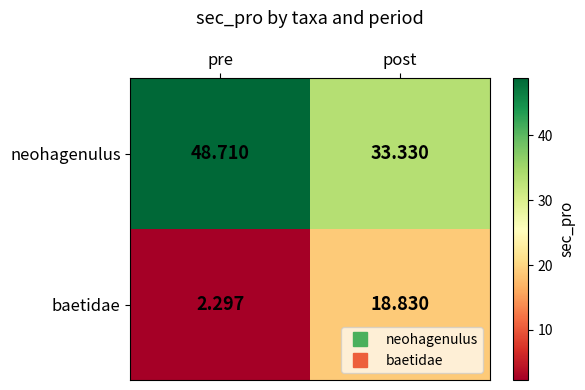

At which category does the chart reach its minimum across all series?

pre